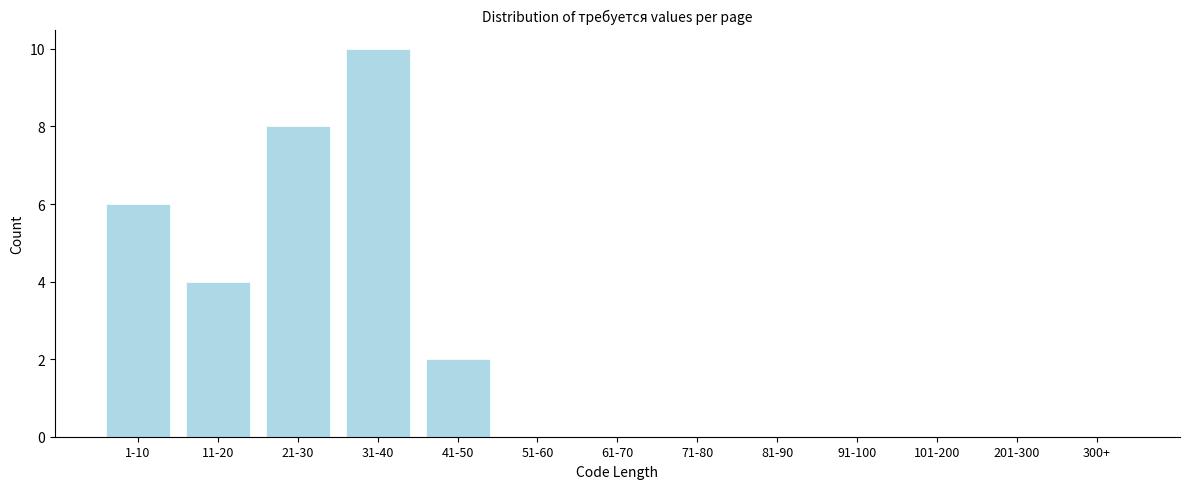

Reading left to right, what are all the values shown in this chart?

1-10=6	11-20=4	21-30=8	31-40=10	41-50=2	51-60=0	61-70=0	71-80=0	81-90=0	91-100=0	101-200=0	201-300=0	300+=0